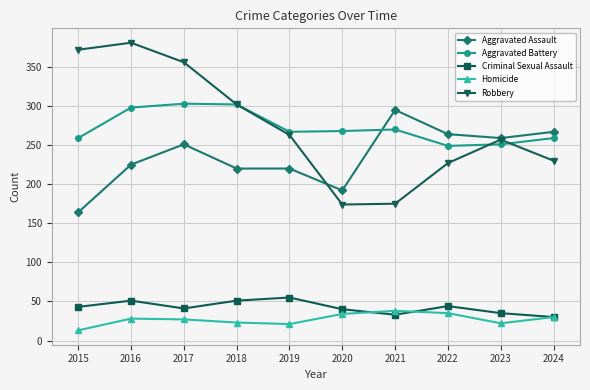

What is the minimum value for Criminal Sexual Assault?

30